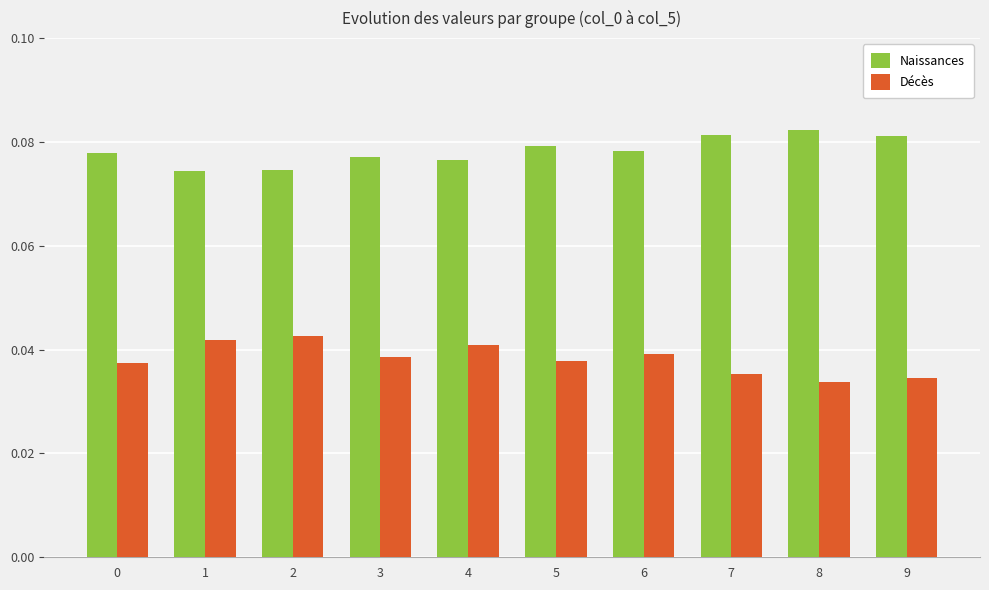

List the series in order of their overall mean, highest first.

Naissances, Décès